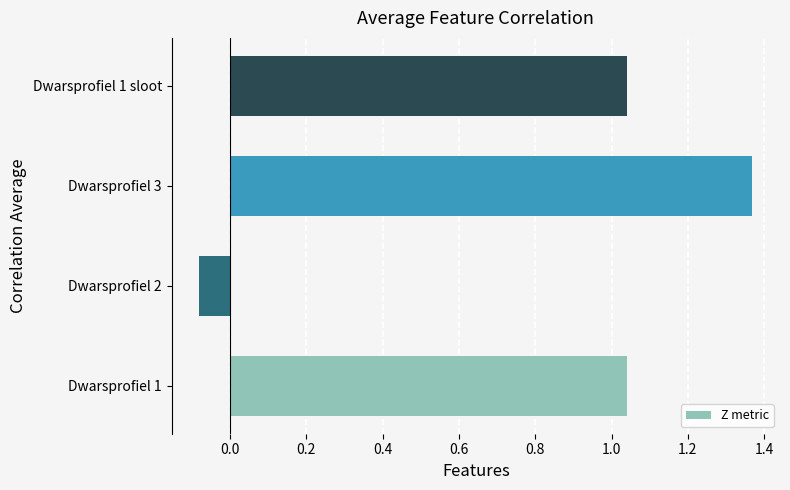

Which category has the highest value across all series?

Dwarsprofiel 3